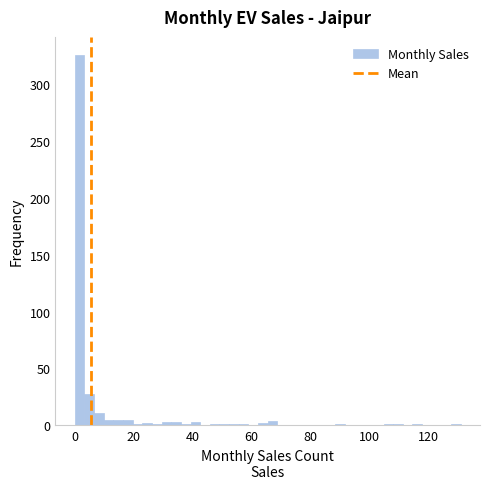

Read against the x-axis, roughly where is the centre of the tallest bar?

2